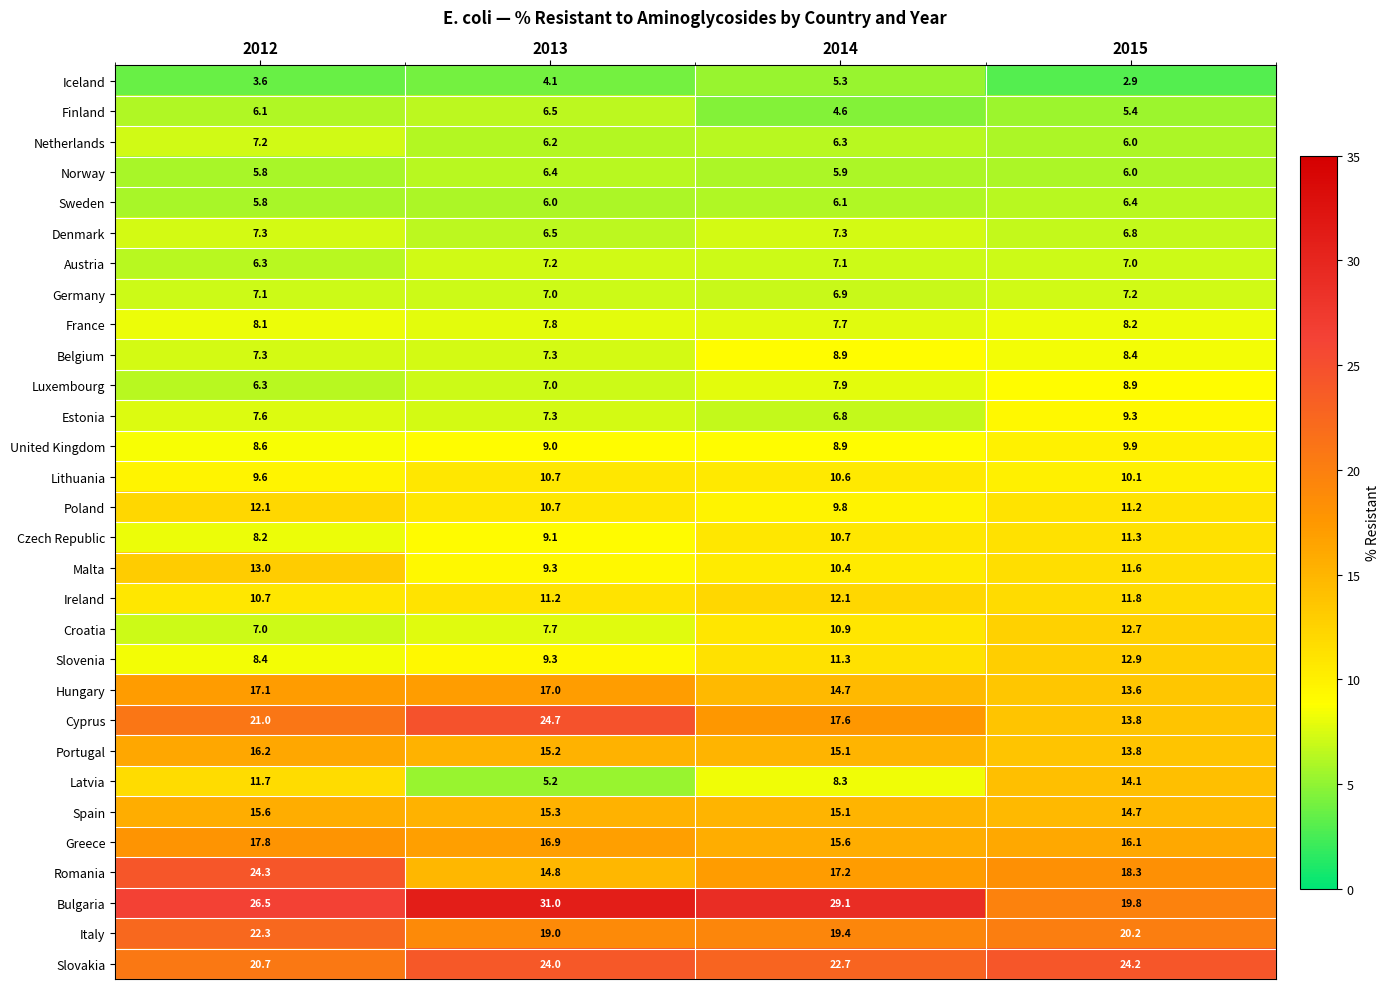

Which label corresponds to the largest value in the chart?

2013